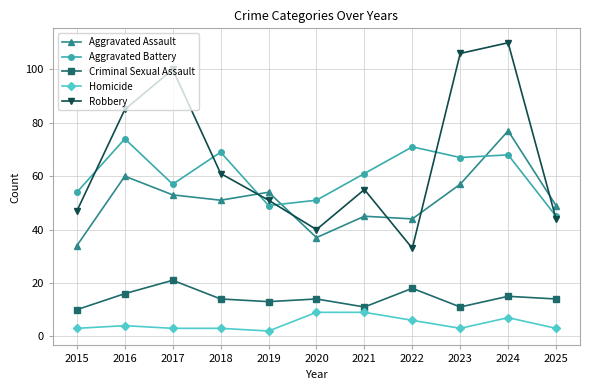

How many values in the Robbery series are below 55?

5